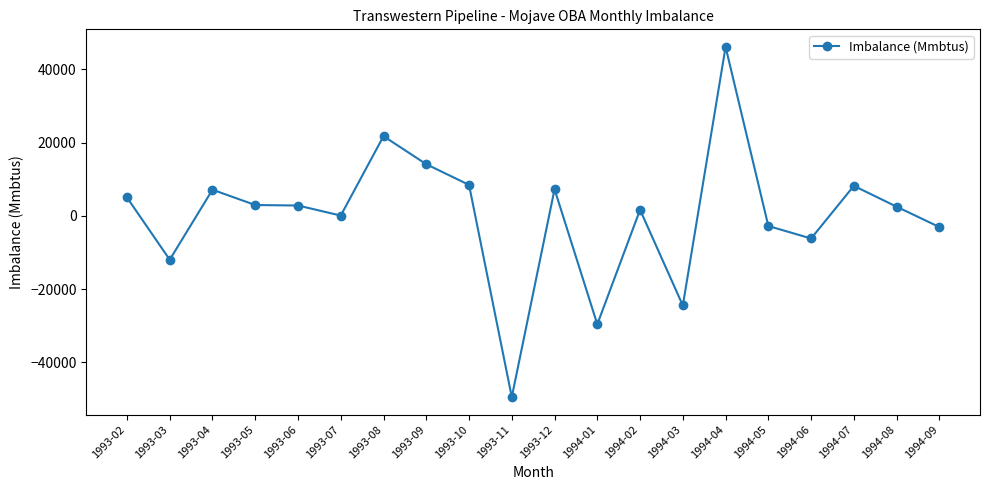

What is the average value?

11